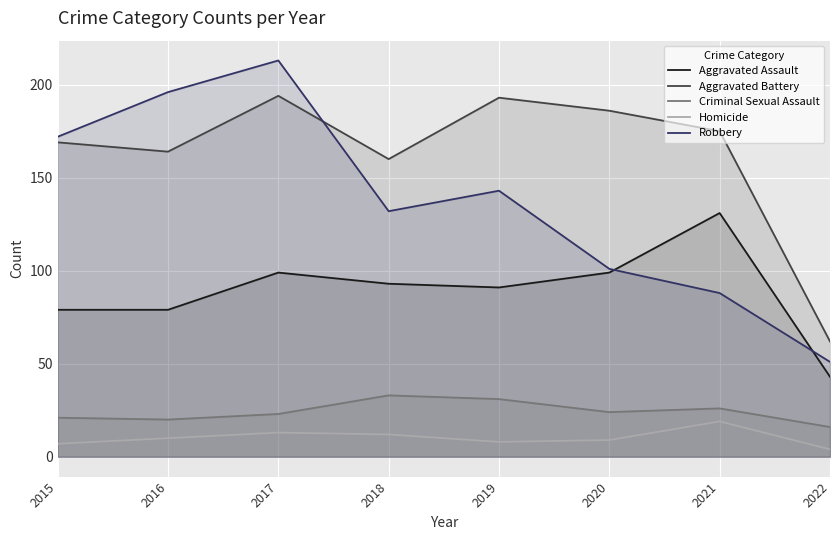

What is the sum of all Criminal Sexual Assault values?

194